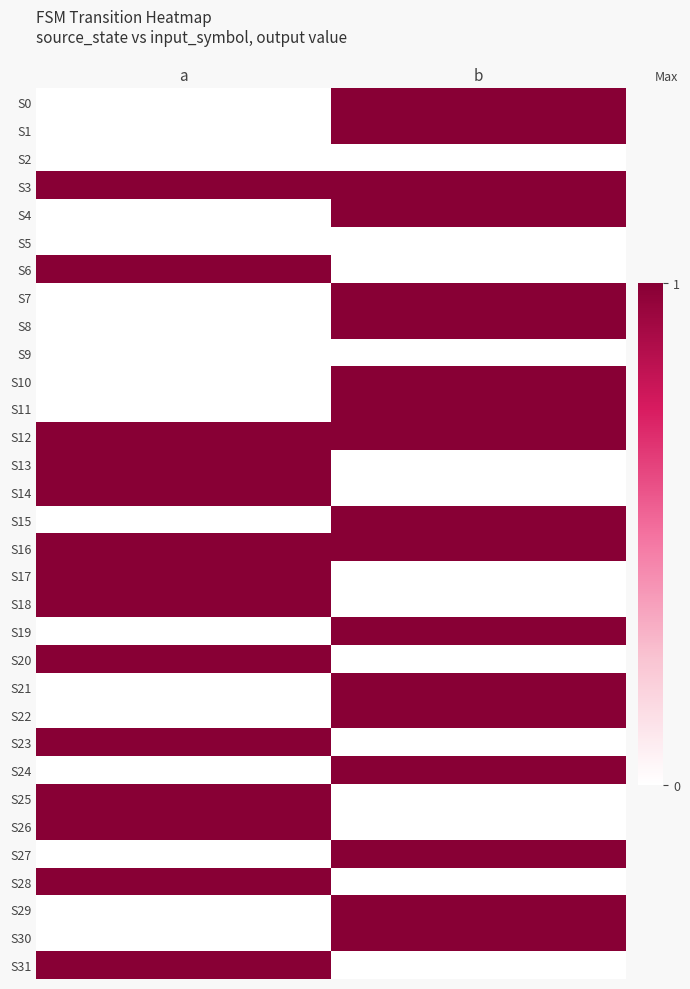

Reading left to right, list all the values displayed in this chart.

S0: a=0	b=1
S1: a=0	b=1
S2: a=0	b=0
S3: a=1	b=1
S4: a=0	b=1
S5: a=0	b=0
S6: a=1	b=0
S7: a=0	b=1
S8: a=0	b=1
S9: a=0	b=0
S10: a=0	b=1
S11: a=0	b=1
S12: a=1	b=1
S13: a=1	b=0
S14: a=1	b=0
S15: a=0	b=1
S16: a=1	b=1
S17: a=1	b=0
S18: a=1	b=0
S19: a=0	b=1
S20: a=1	b=0
S21: a=0	b=1
S22: a=0	b=1
S23: a=1	b=0
S24: a=0	b=1
S25: a=1	b=0
S26: a=1	b=0
S27: a=0	b=1
S28: a=1	b=0
S29: a=0	b=1
S30: a=0	b=1
S31: a=1	b=0